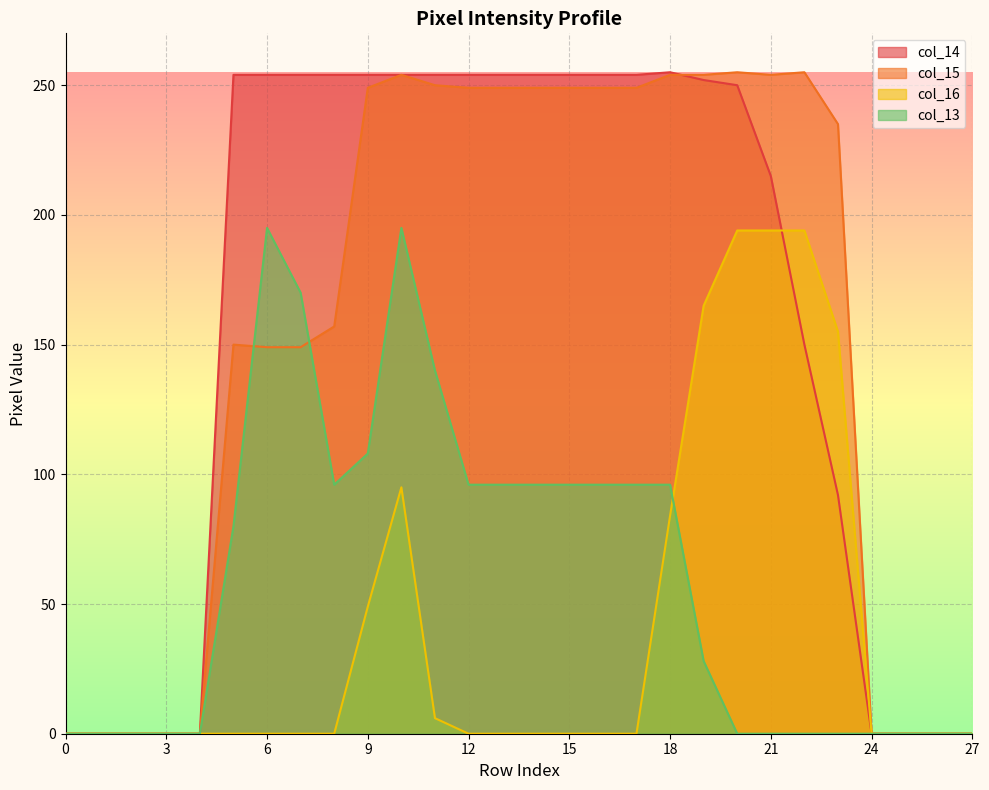

The col_14 series shows 140 at 4. True or false?

False